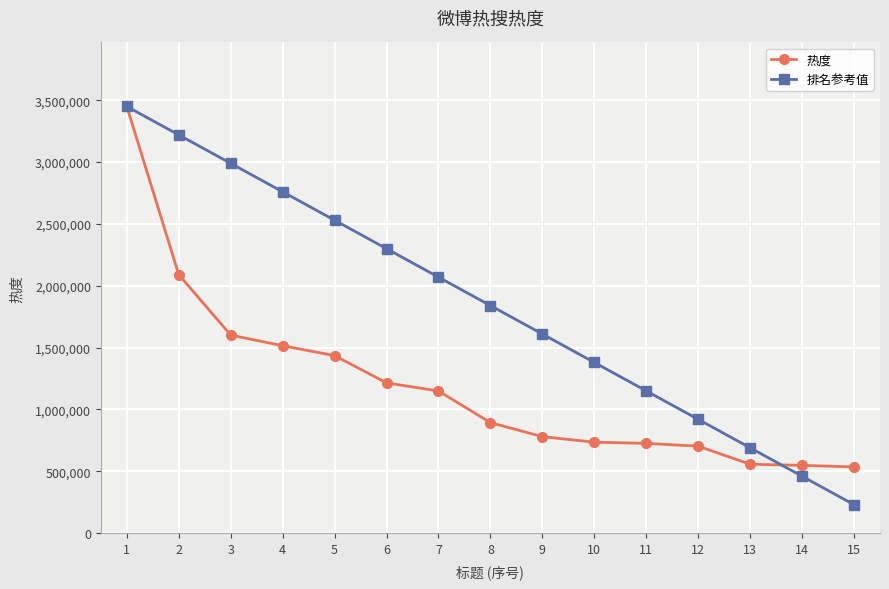

What is the difference between the second highest and second lowest values in the 热度 series?

1541980.0